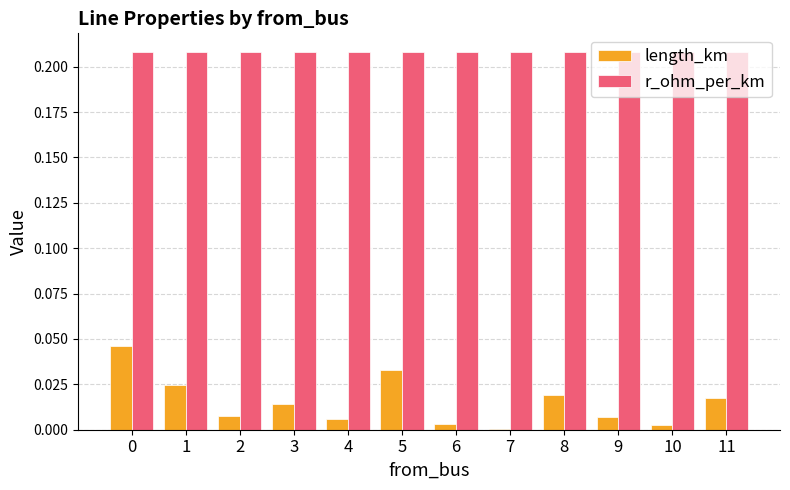

Is the value of length_km at 1 greater than the value of r_ohm_per_km at 3?

No